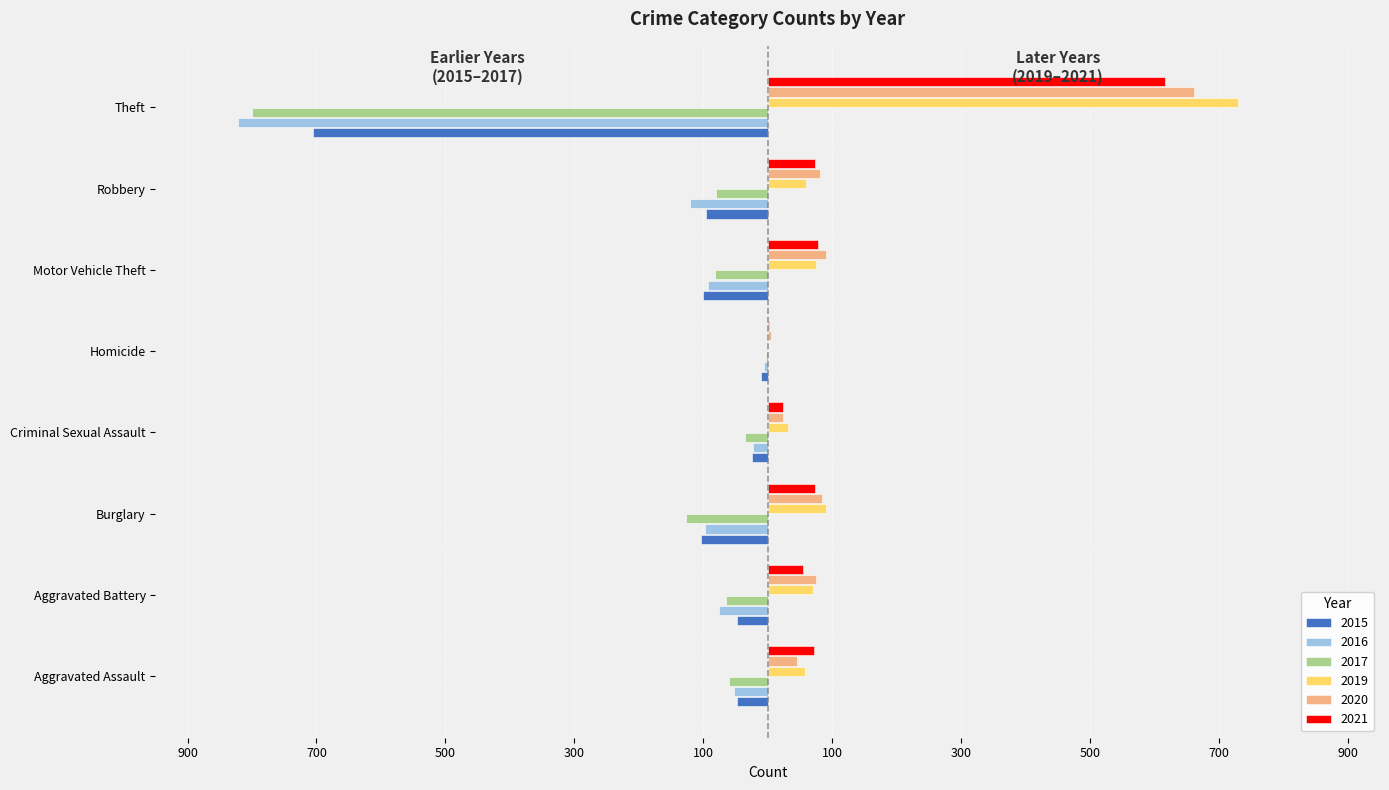

What are all the series names shown in the legend?

2015, 2016, 2017, 2019, 2020, 2021